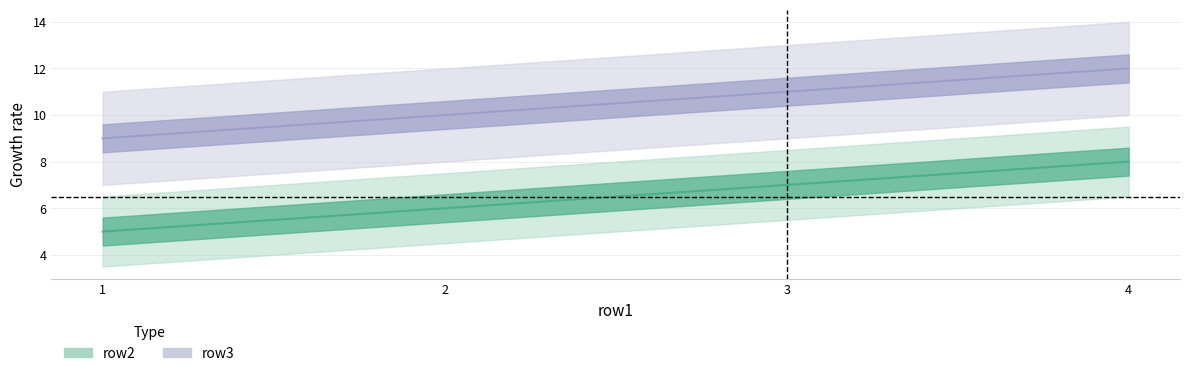

The value of row2 at 3 is 2. True or false?

False